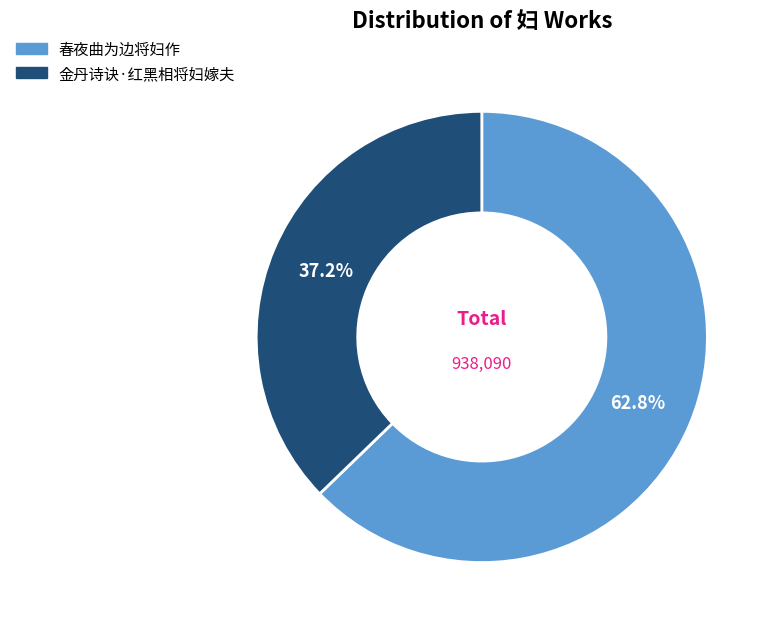

Is 金丹诗诀·红黑相将妇嫁夫 the majority of the pie?

No